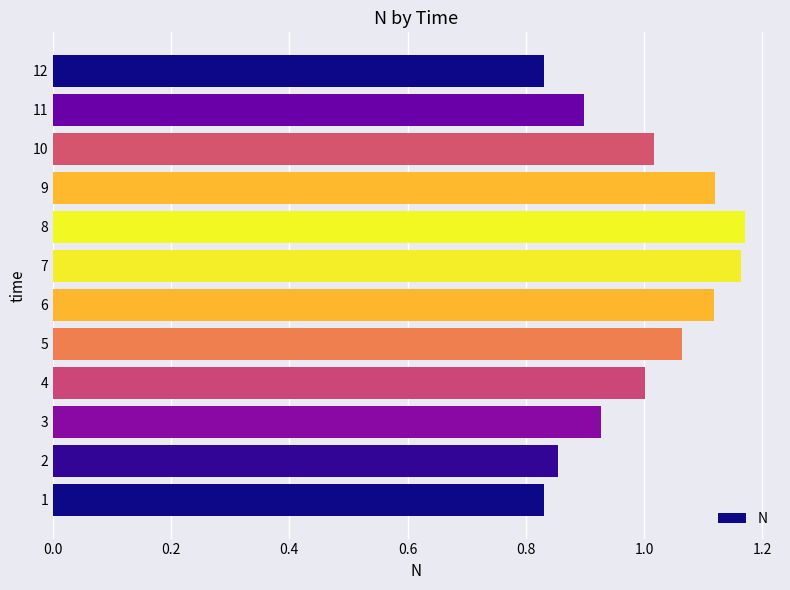

Does the chart contain stacked bars?

No